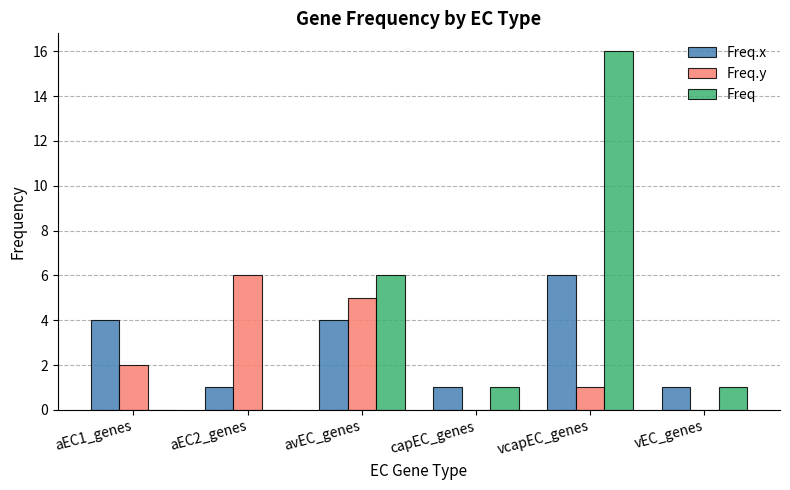

Is it true that Freq.x equals 4 at aEC1_genes?

True